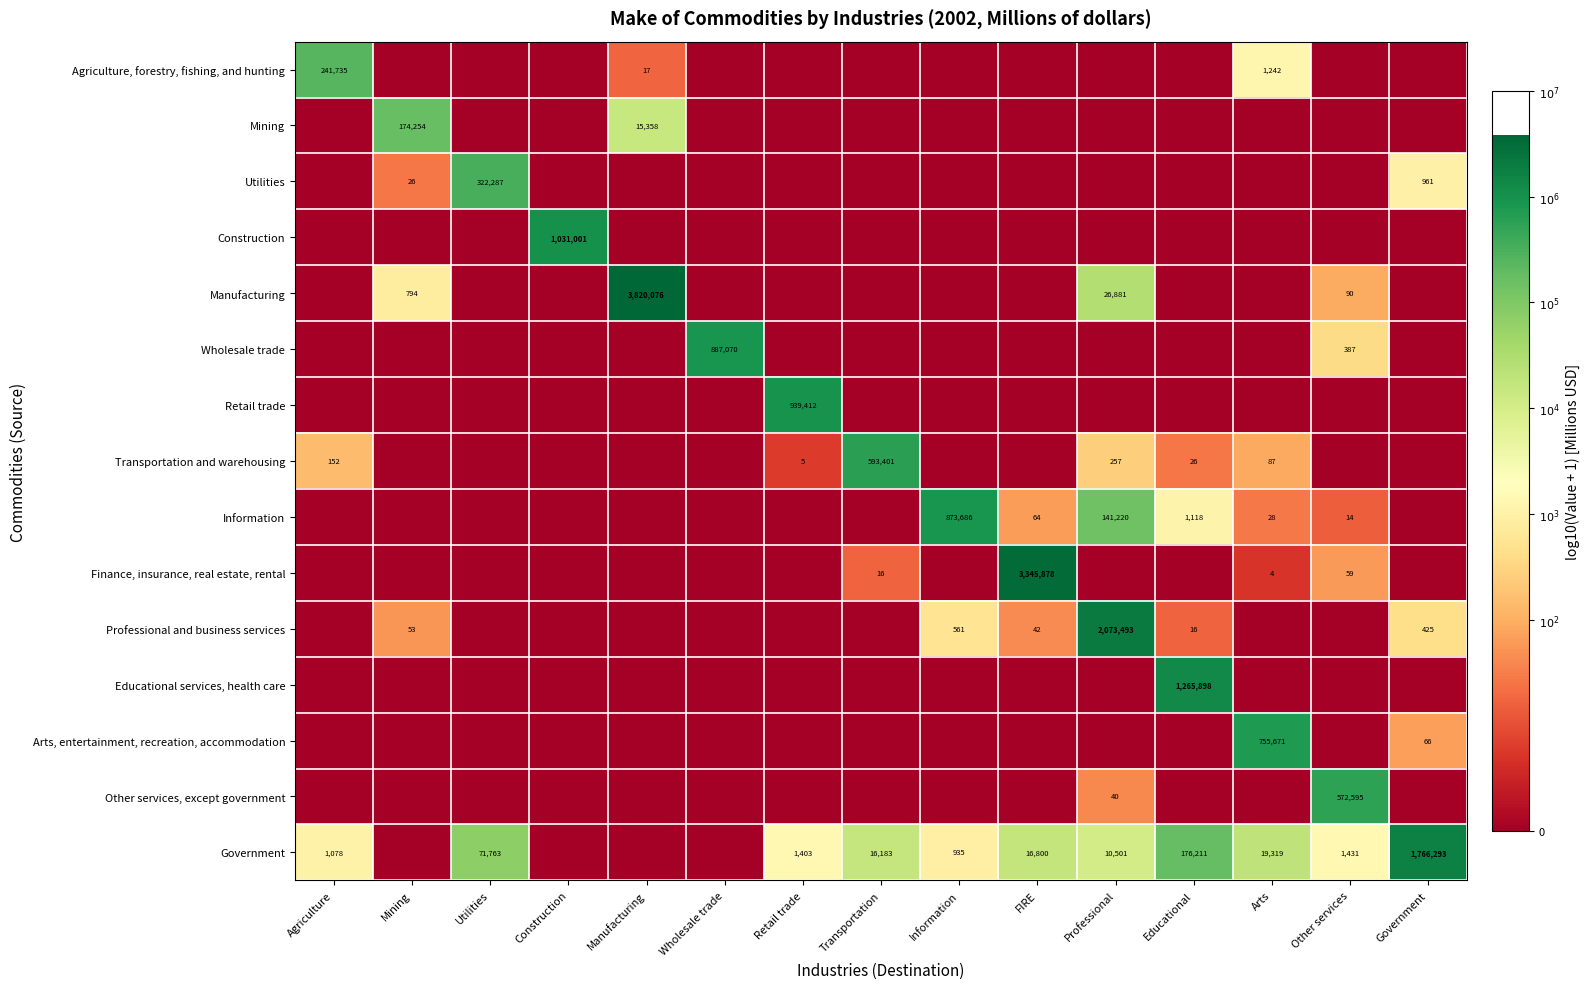

The value of Government at Information is 935. True or false?

True